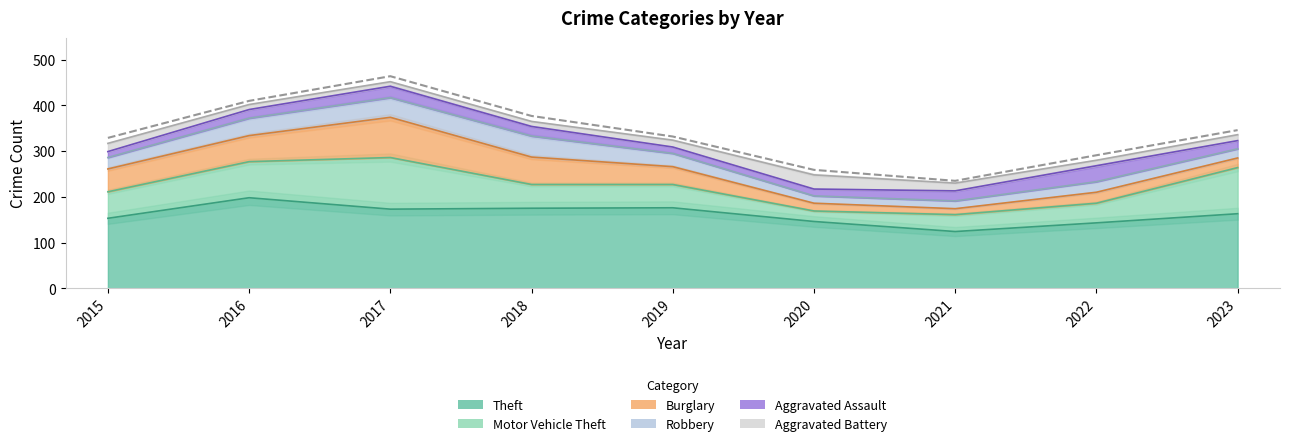

How many interior local peaks does the Aggravated Assault series have?

2